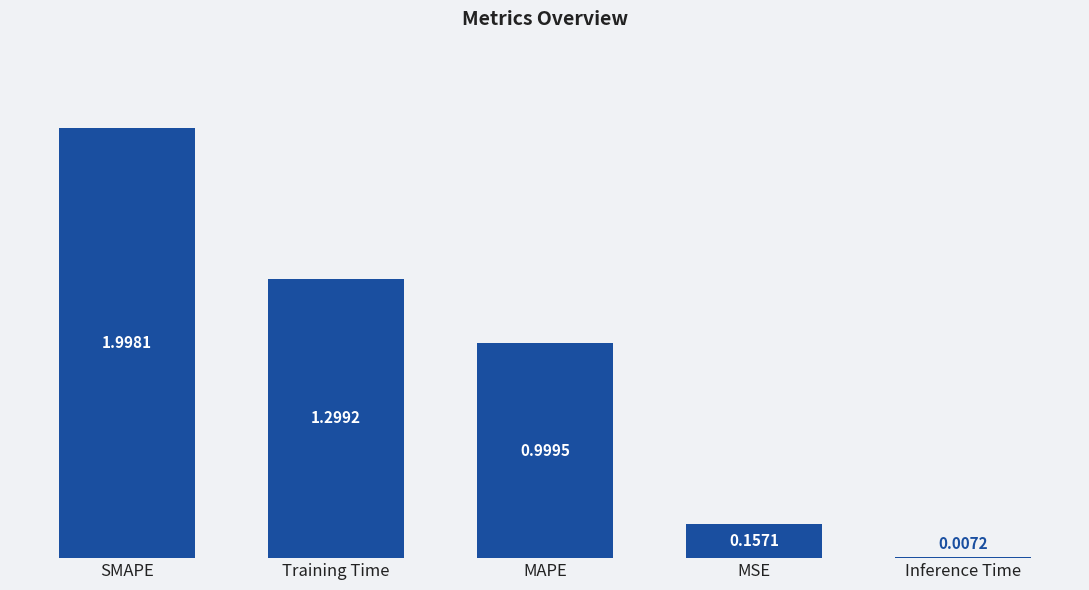

Between MAPE and MSE, which is larger?

MAPE